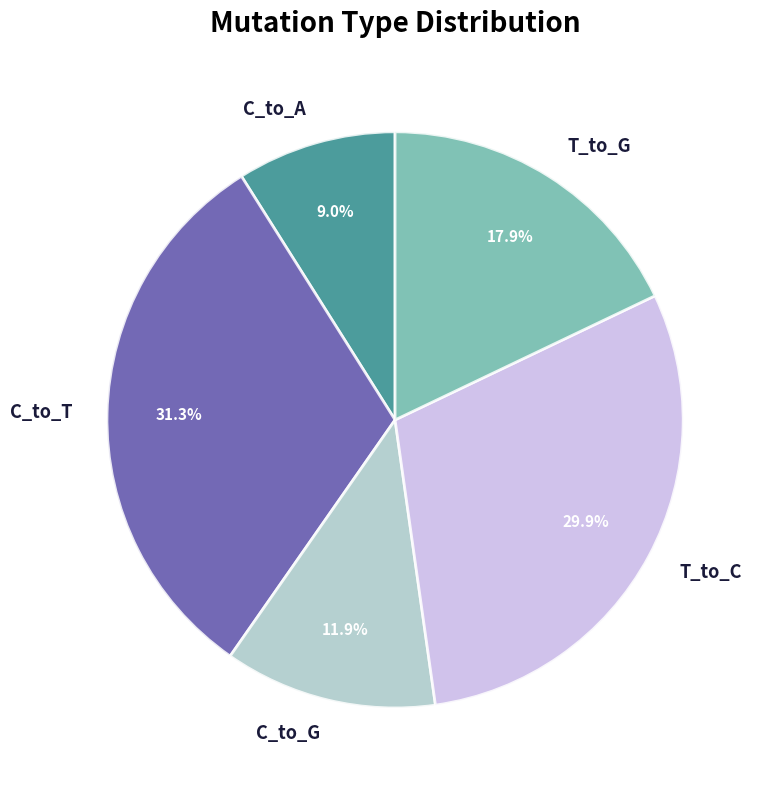

What is the total percentage of C_to_T and T_to_C?

61.2%